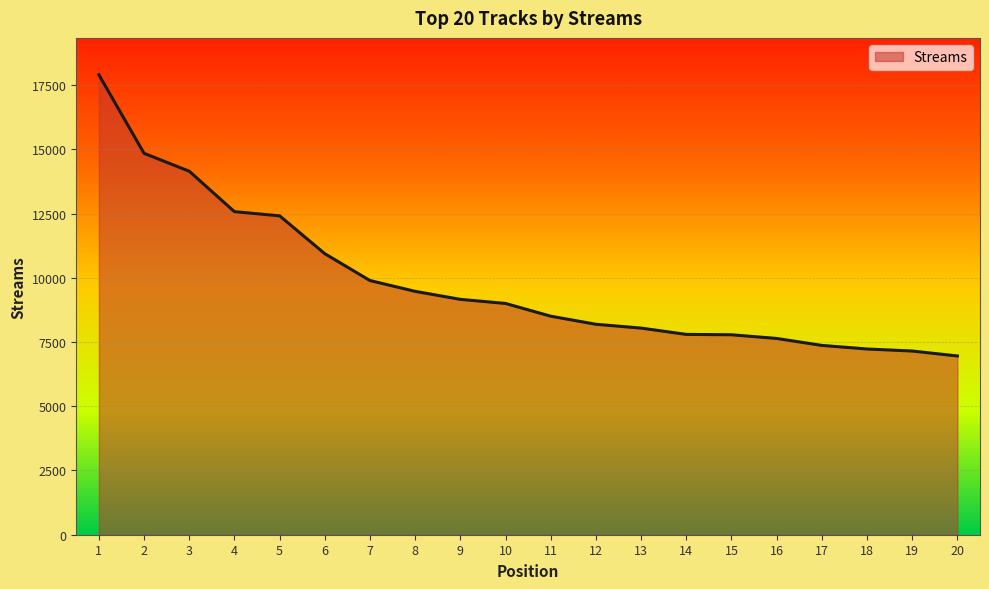

Approximately how many times larger is the value at 20 compared to 15?

0.9